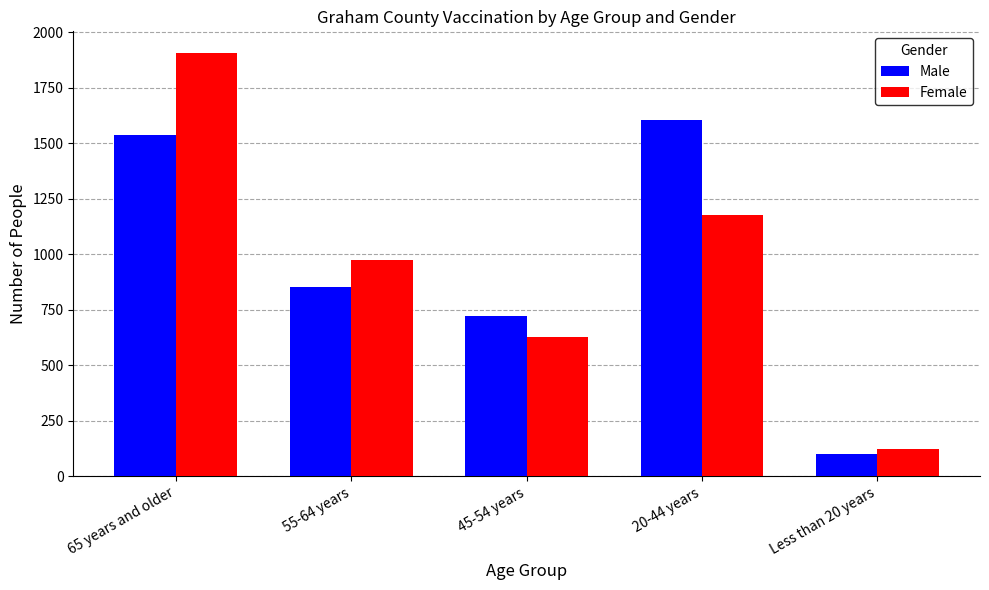

How many data points does each series have?

5